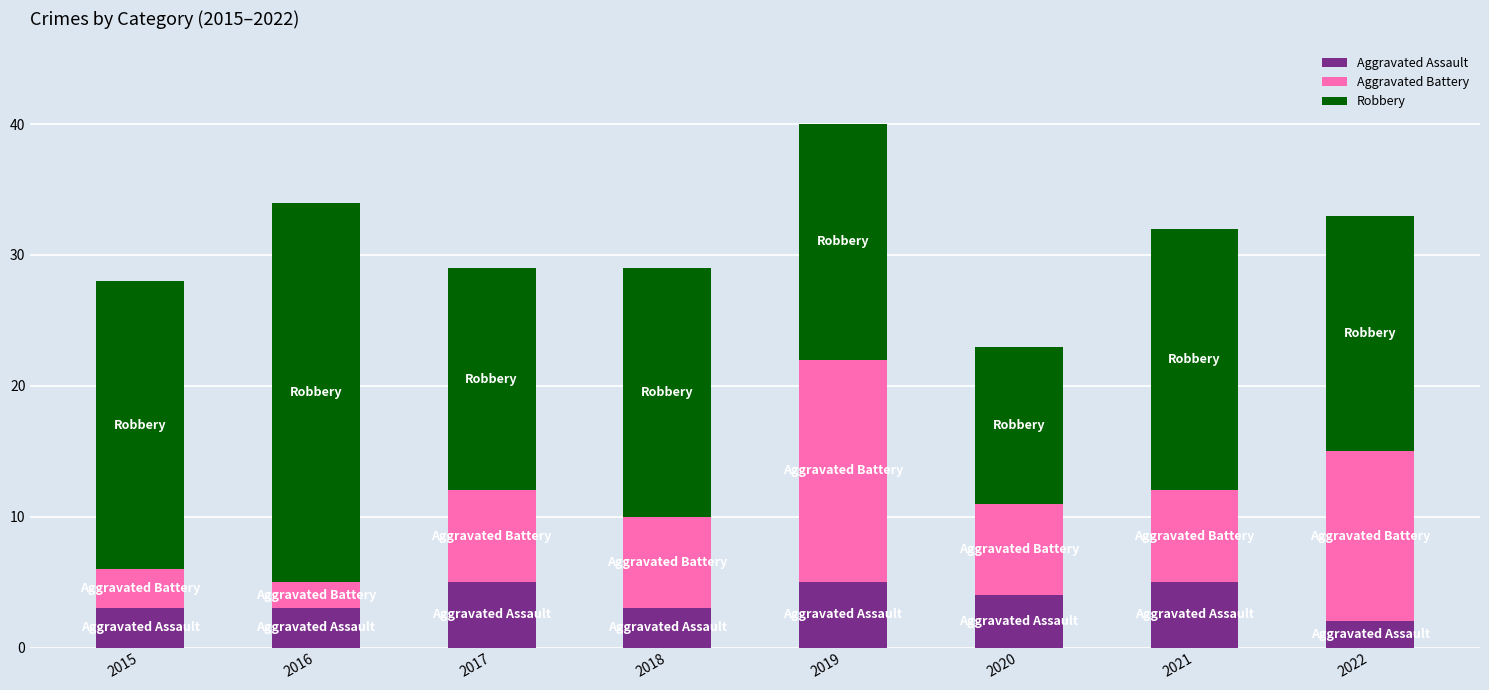

Is it true that Aggravated Assault equals 5 at 2019?

True